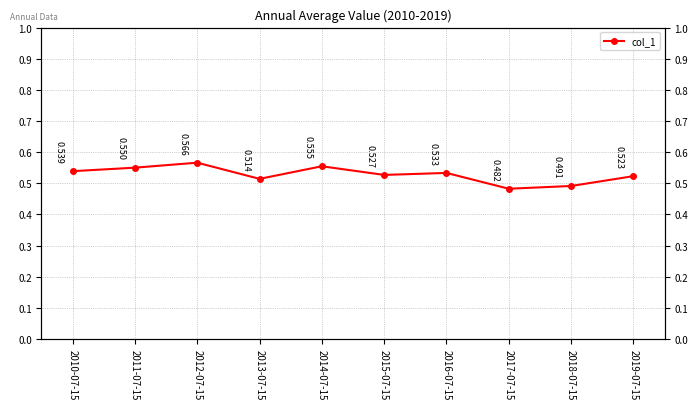

How many interior local peaks (higher than both neighbors) does the data have?

3